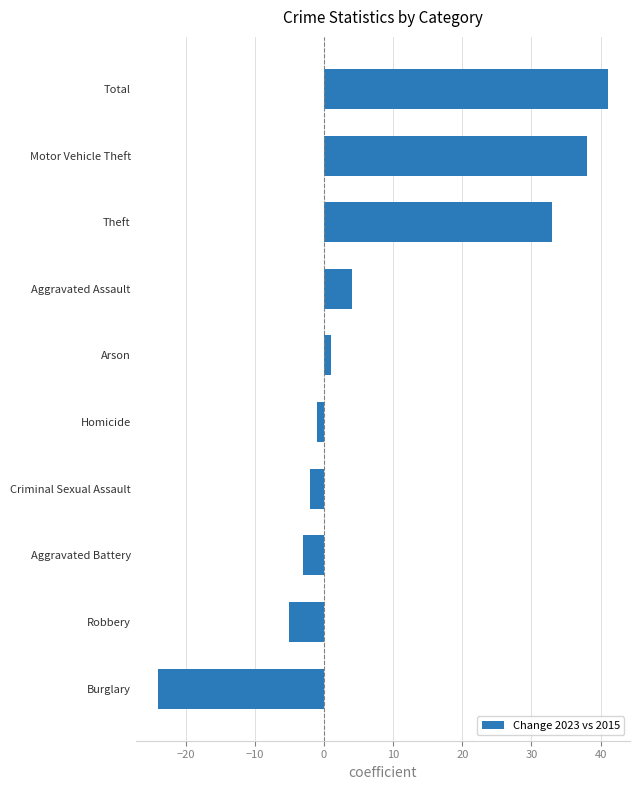

Reading bottom to top, transcribe all the data shown in this chart.

-24	-5	-3	-2	-1	1	4	33	38	41